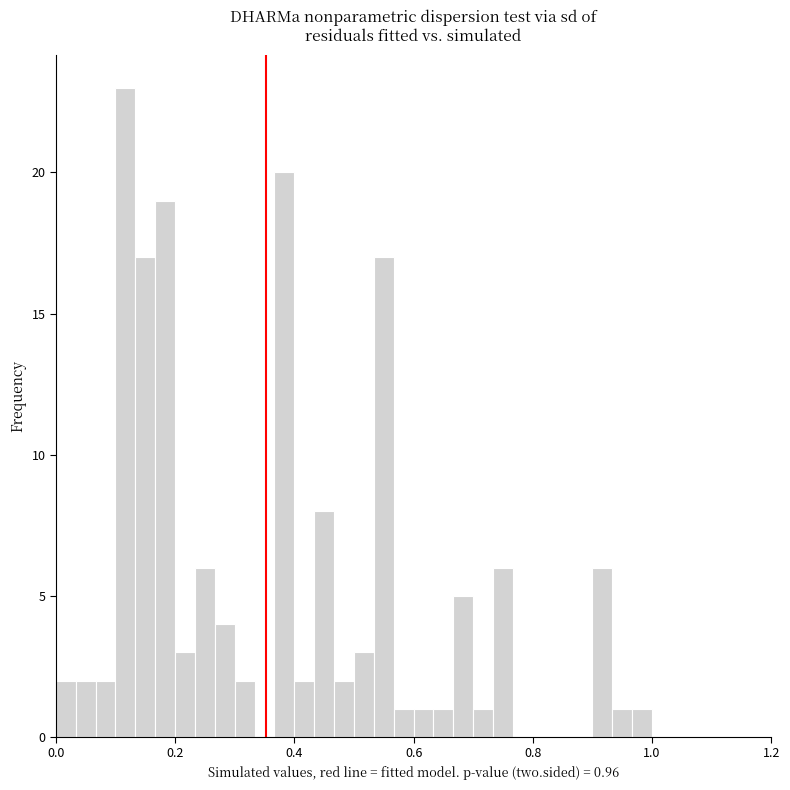

Read against the x-axis, roughly where is the centre of the tallest bar?

0.12